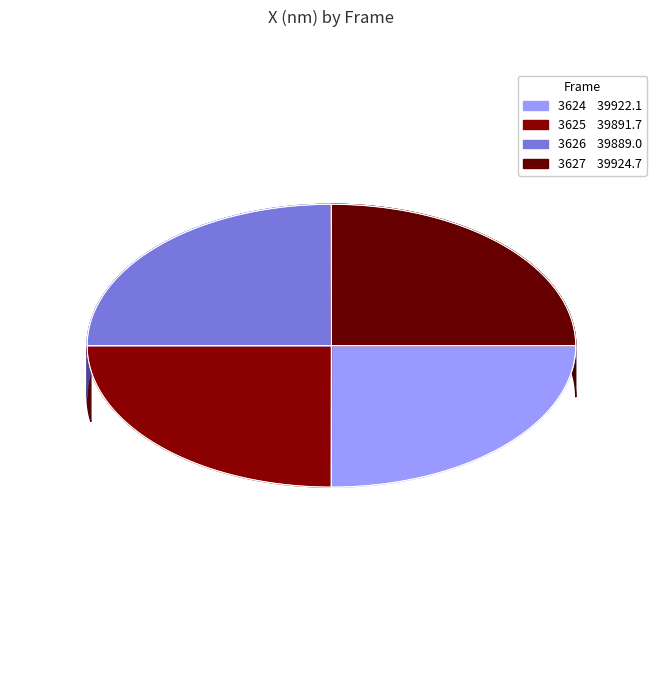

Is there any slice that represents more than half of the pie?

No